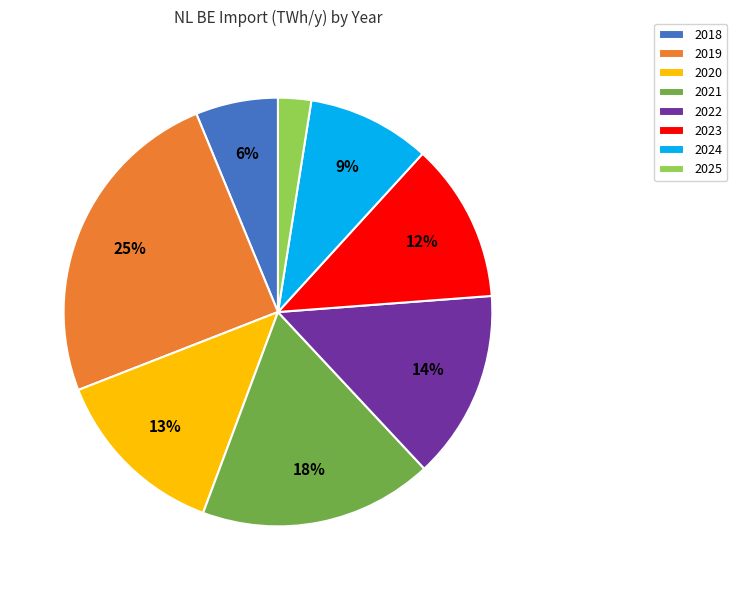

Which slice is the largest?

2019